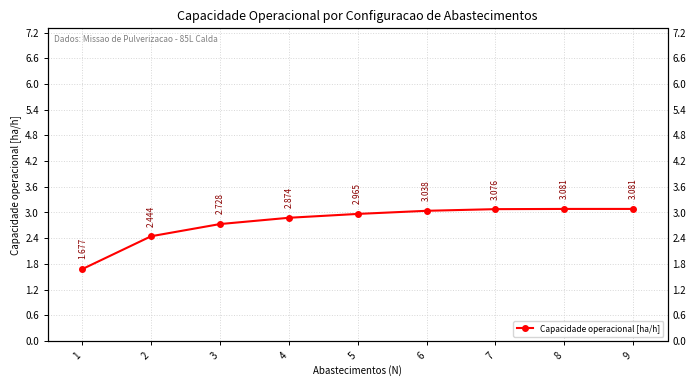

The value at 8 is 3.1. True or false?

True